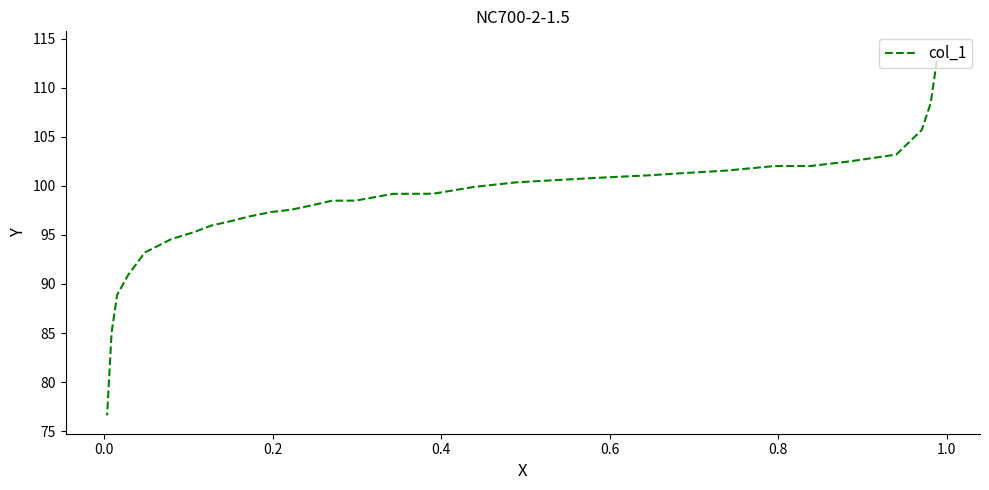

What is the difference between the maximum and minimum values?

37.3